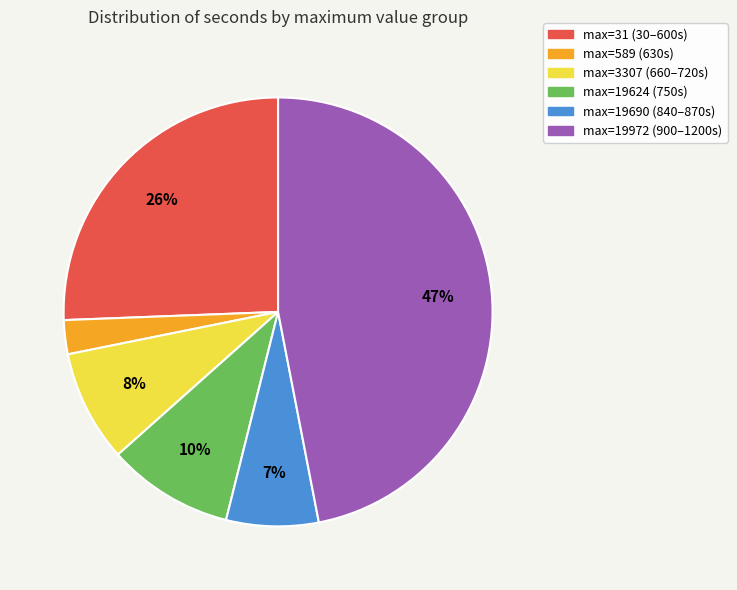

To the nearest percent, what is the difference between the largest and smallest slice percentages?

44%